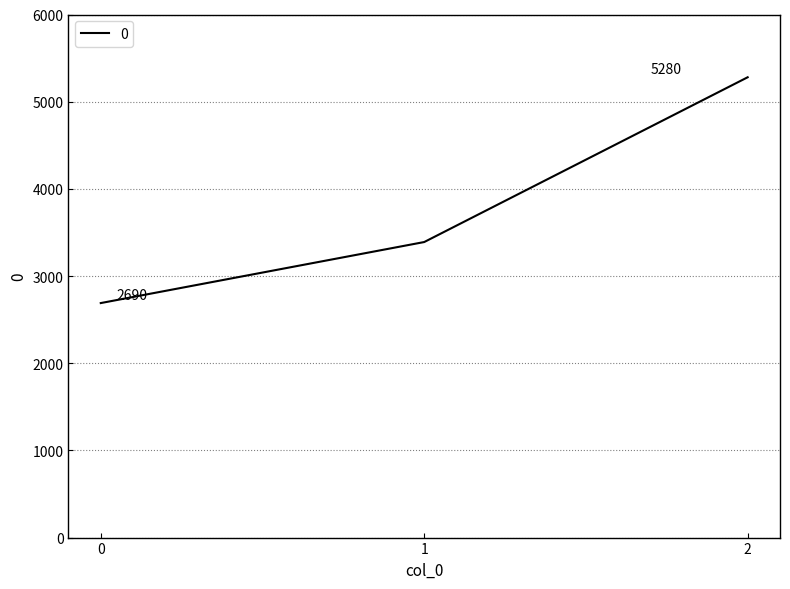

What is the greatest value displayed?

5280